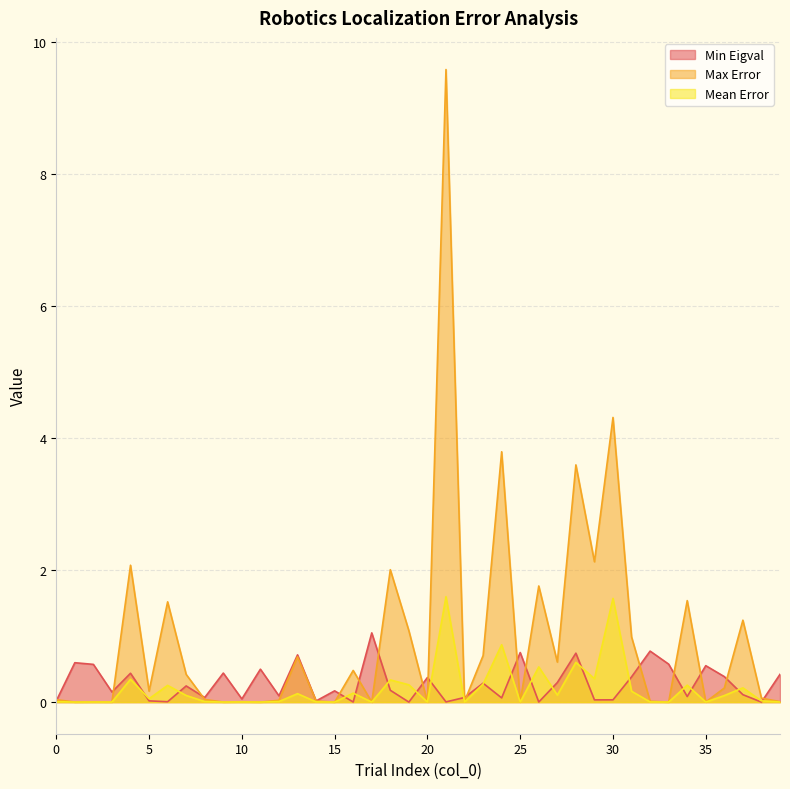

At which category is the sum across all series the highest?

21